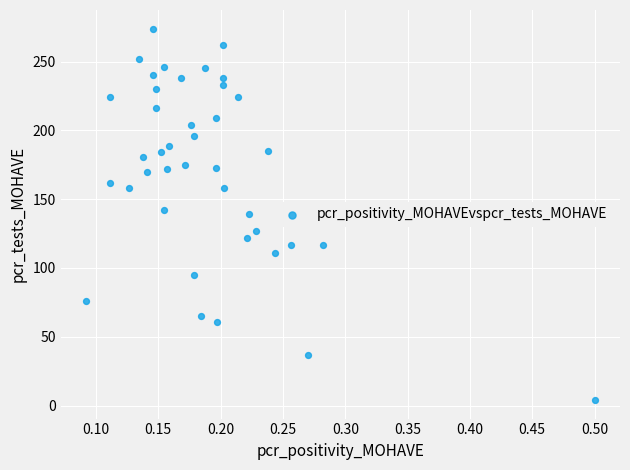

What is the range of Y values (max minus min)?

270